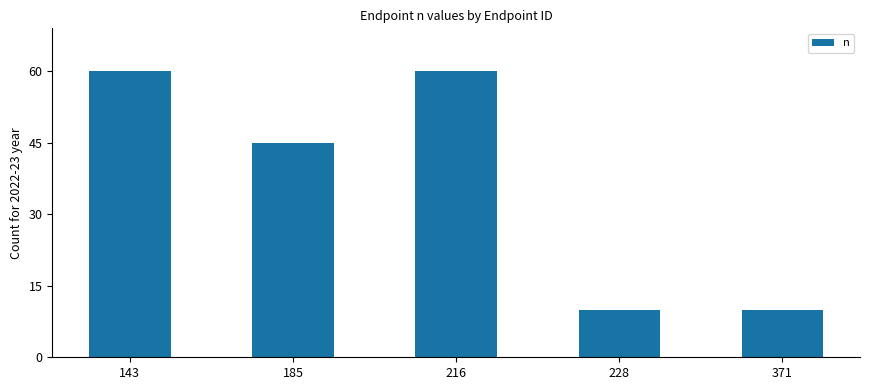

How many values are between 10 and 60?

5